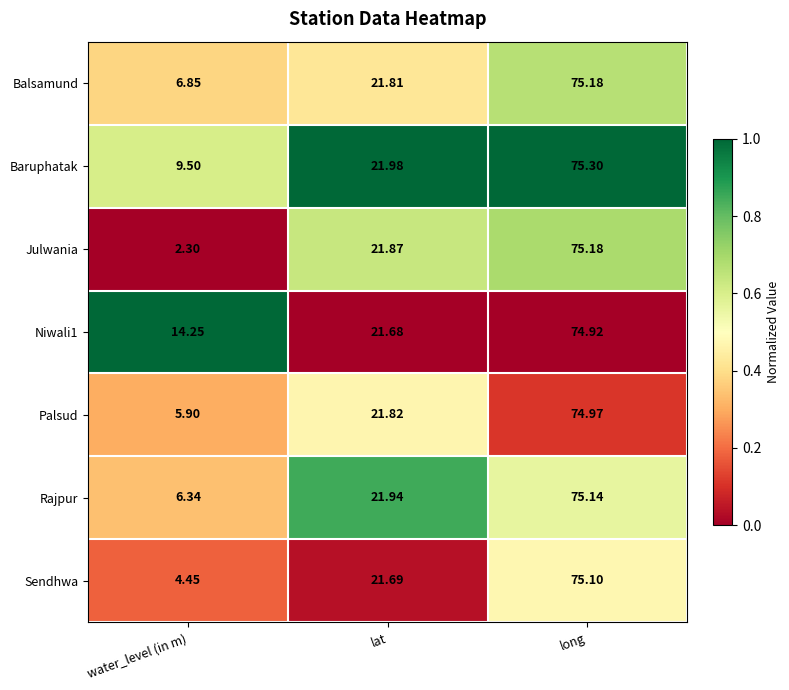

Rank the categories by Sendhwa value from lowest to highest.

water_level (in m), lat, long